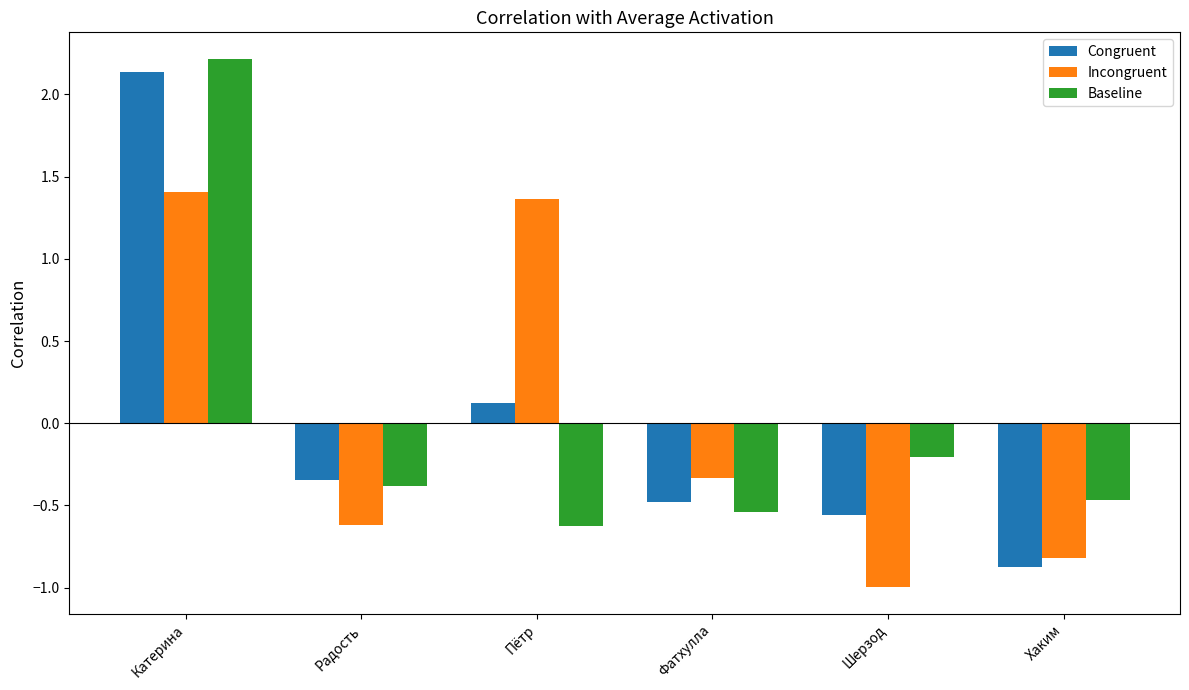

The value of Congruent at Фатхулла is -0.8. True or false?

False